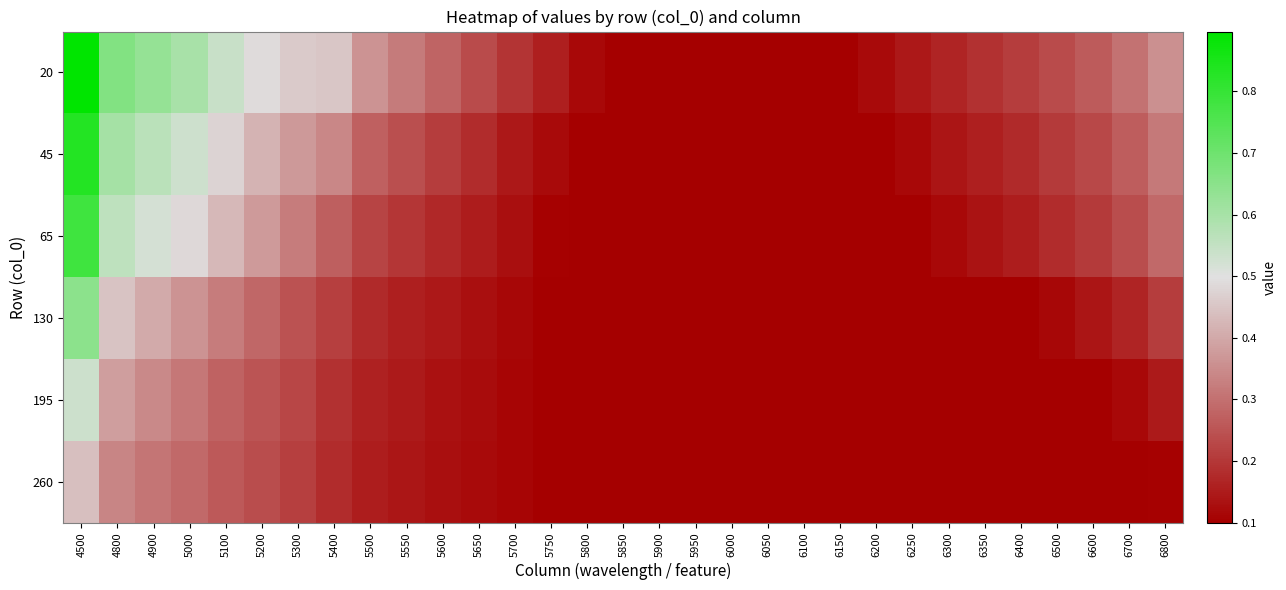

Between 6000 and 6300, which series saw the biggest shift?

20